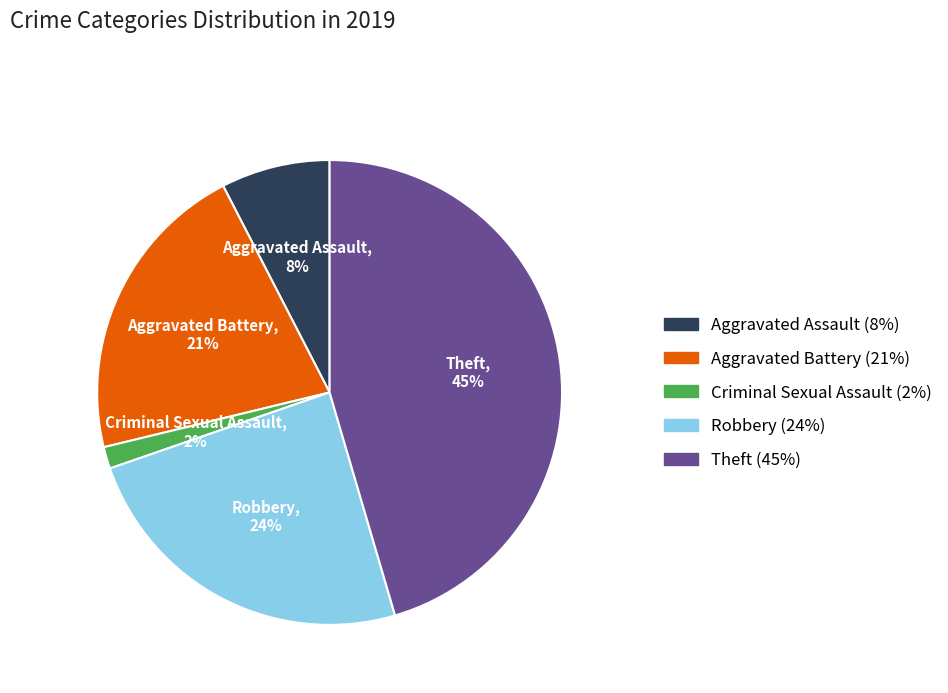

To the nearest percent, what is the average slice percentage?

20%